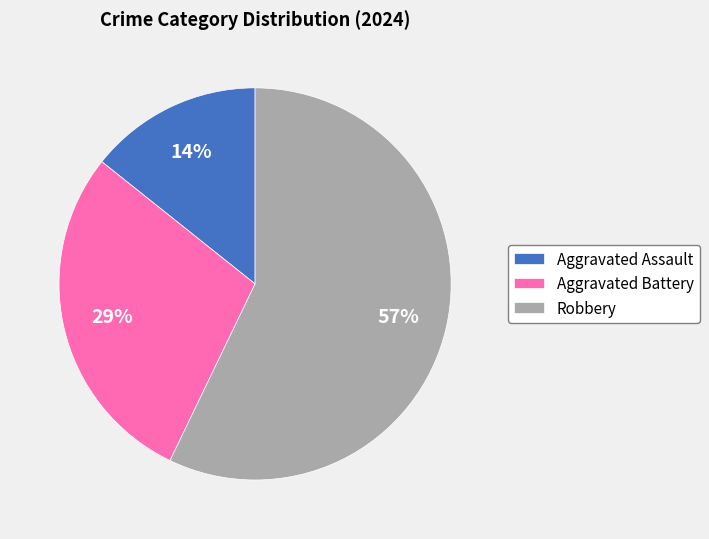

Combined, do Aggravated Assault and Aggravated Battery account for over 50%?

No